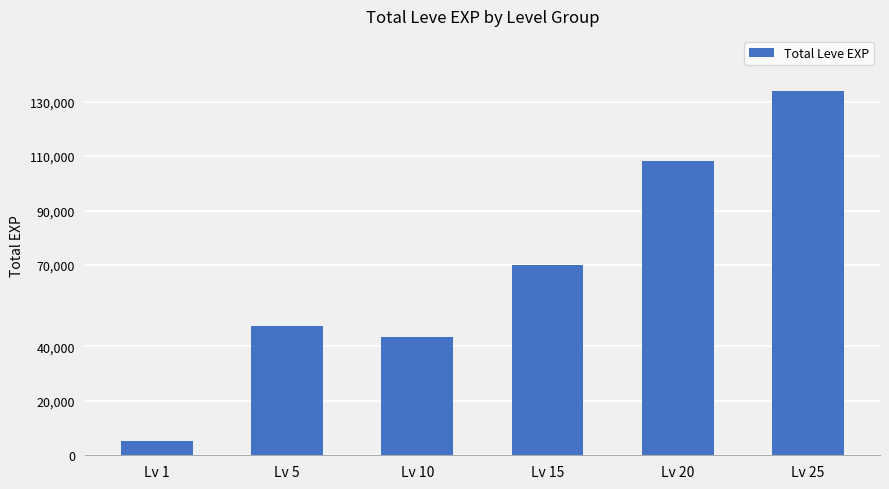

How many bars are there in total?

6